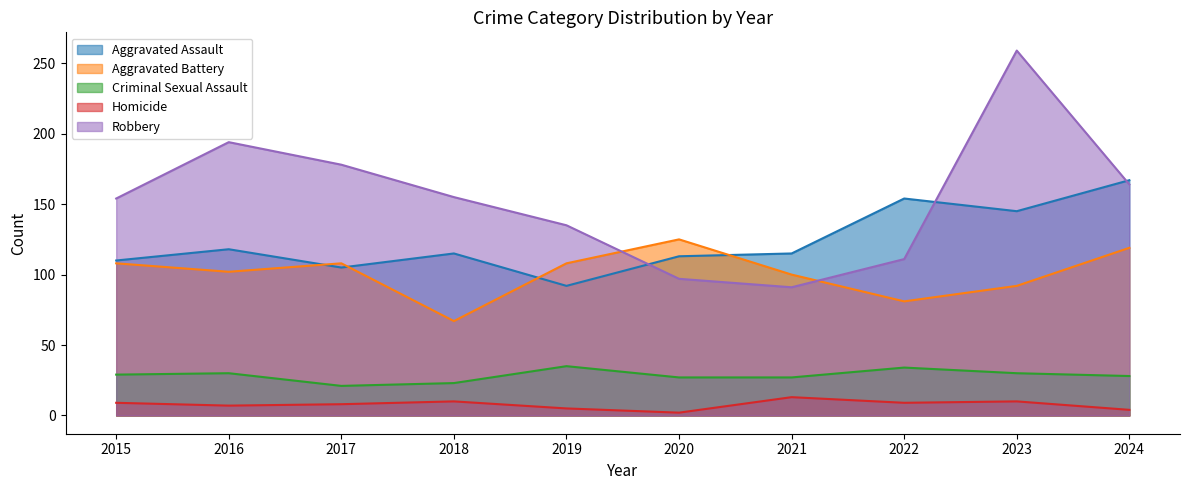

Count the Aggravated Battery values in the range 92 to 108.

6